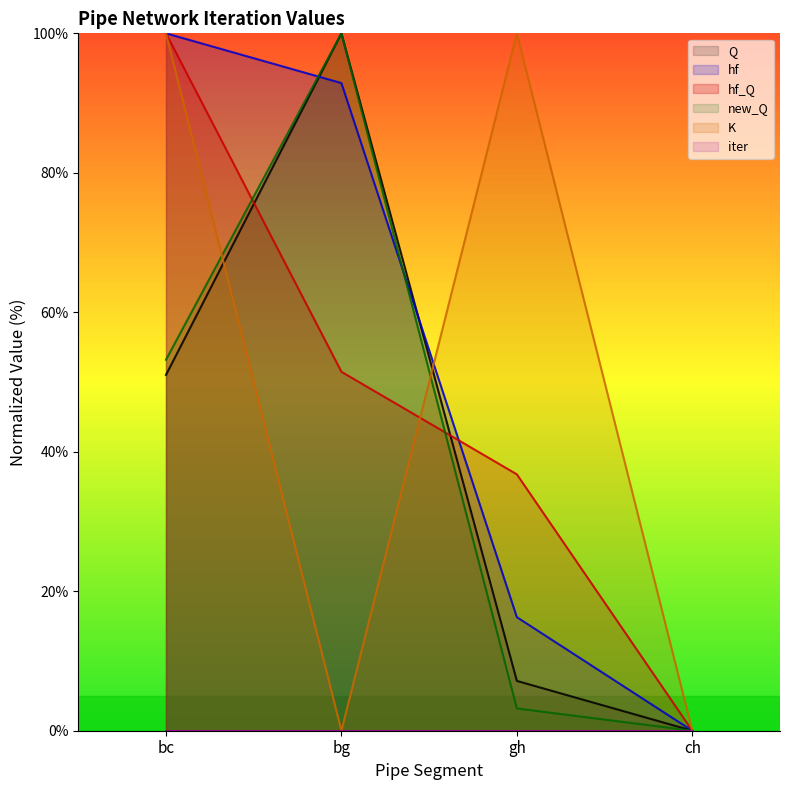

How many lines are shown in the chart?

6